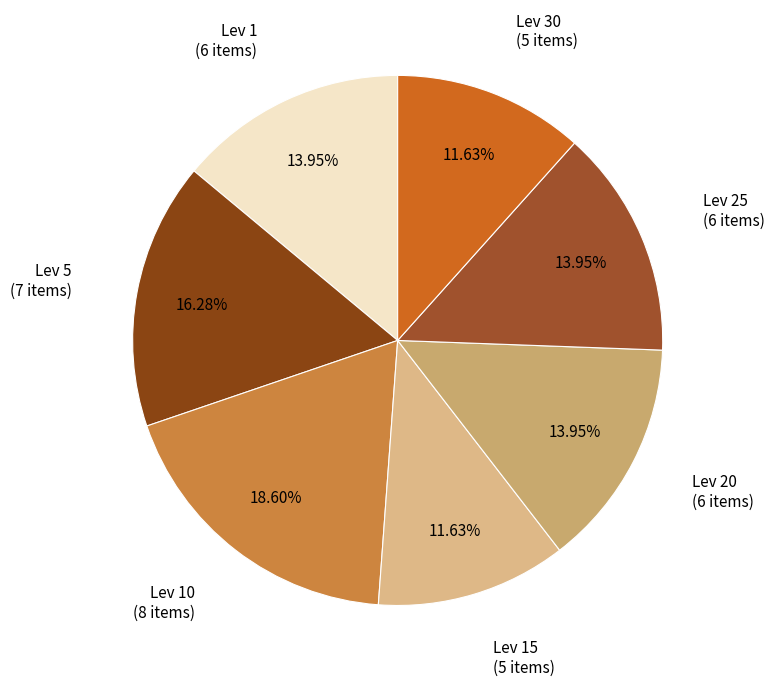

How many slices are in this pie chart?

7